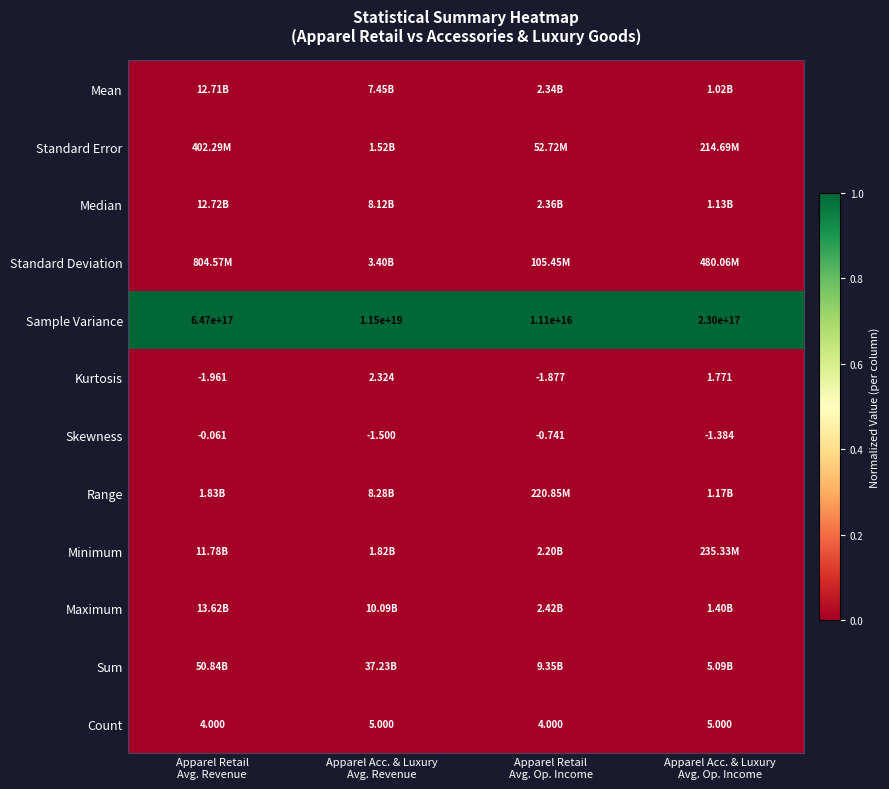

What is the difference between the highest and lowest values at Apparel Acc. & Luxury
Avg. Op. Income?

1.0